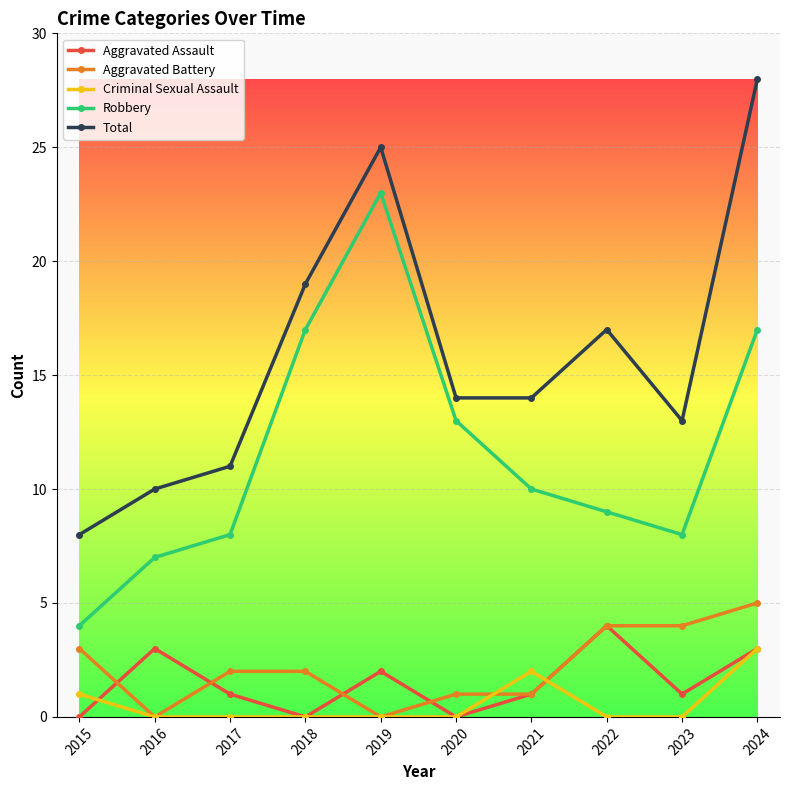

Which series has the widest spread of values?

Total